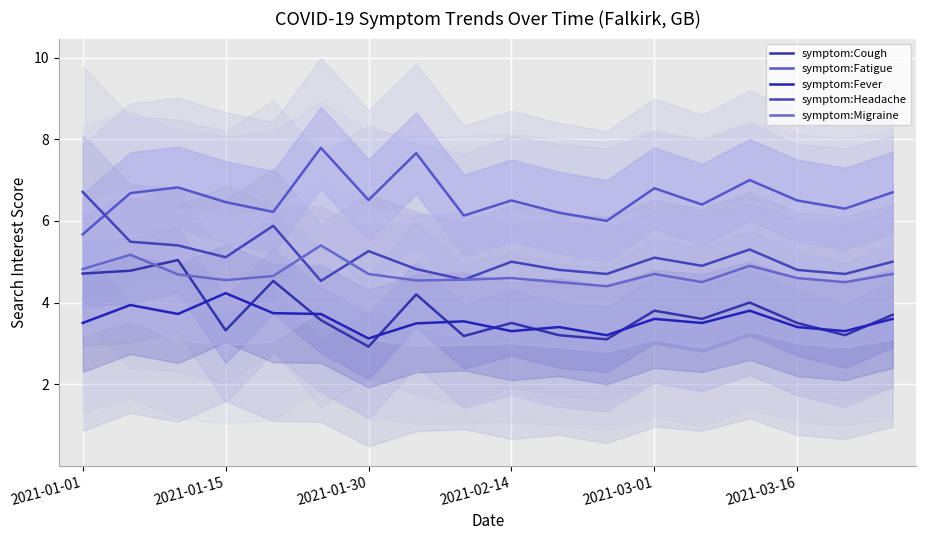

True or false: symptom:Headache has a value of 5.5 at 2021-01-15.

True